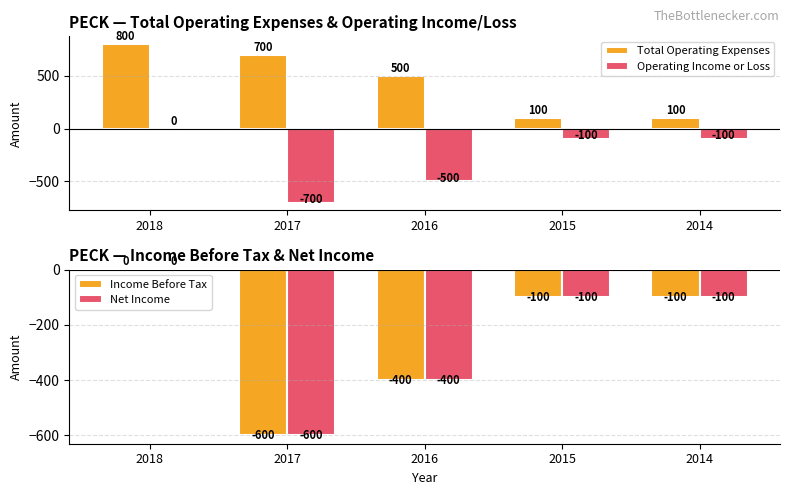

The value of Net Income at 2015 is -100. True or false?

True